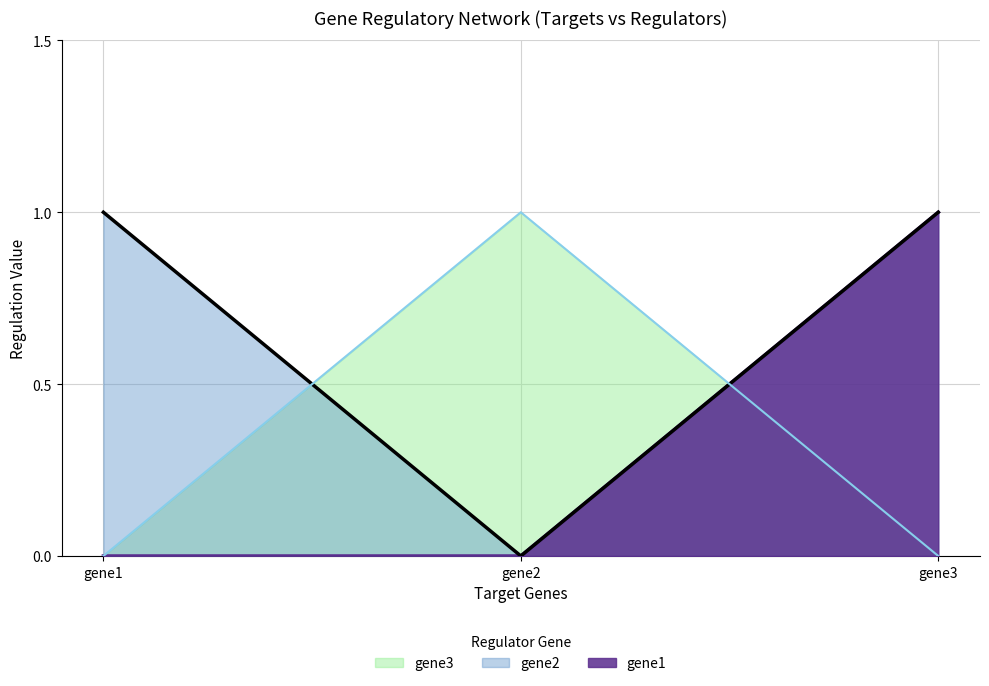

Count the number of categories in the chart.

3